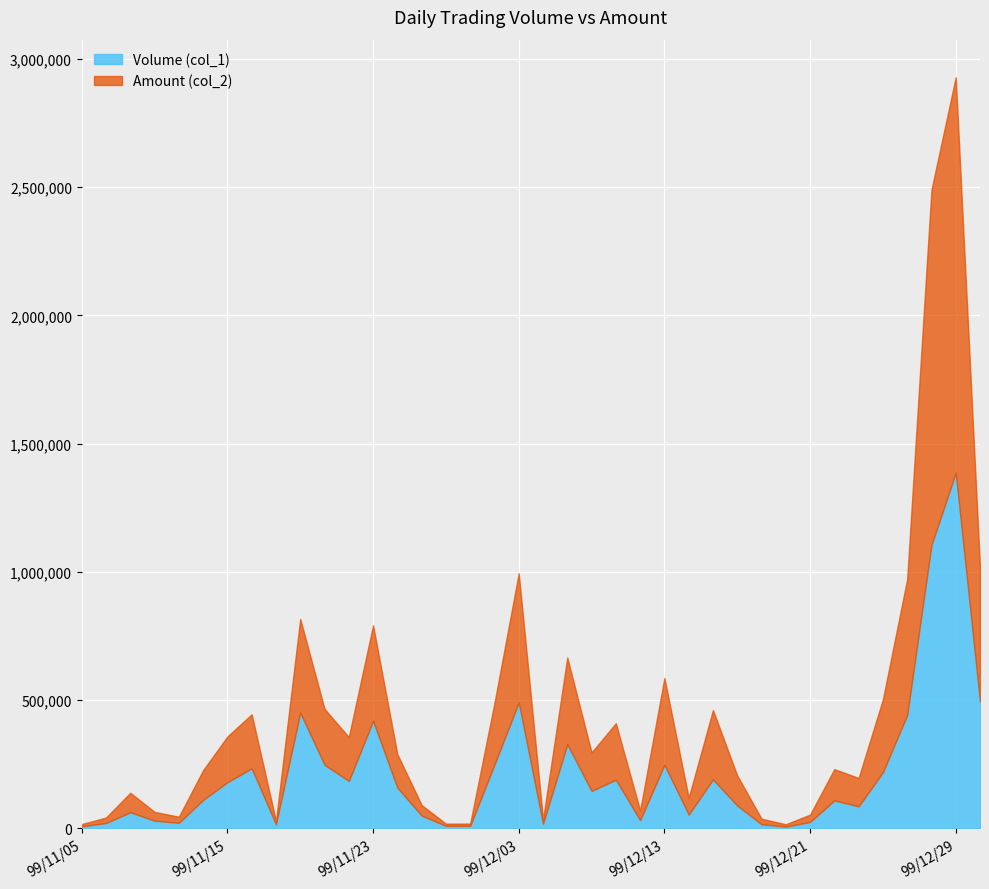

List the series in order of their overall mean, highest first.

Amount (col_2), Volume (col_1)